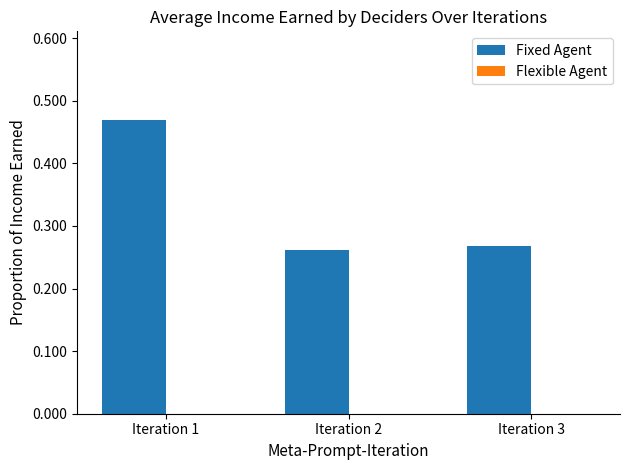

The value at Iteration 3 is 0.4. True or false?

False